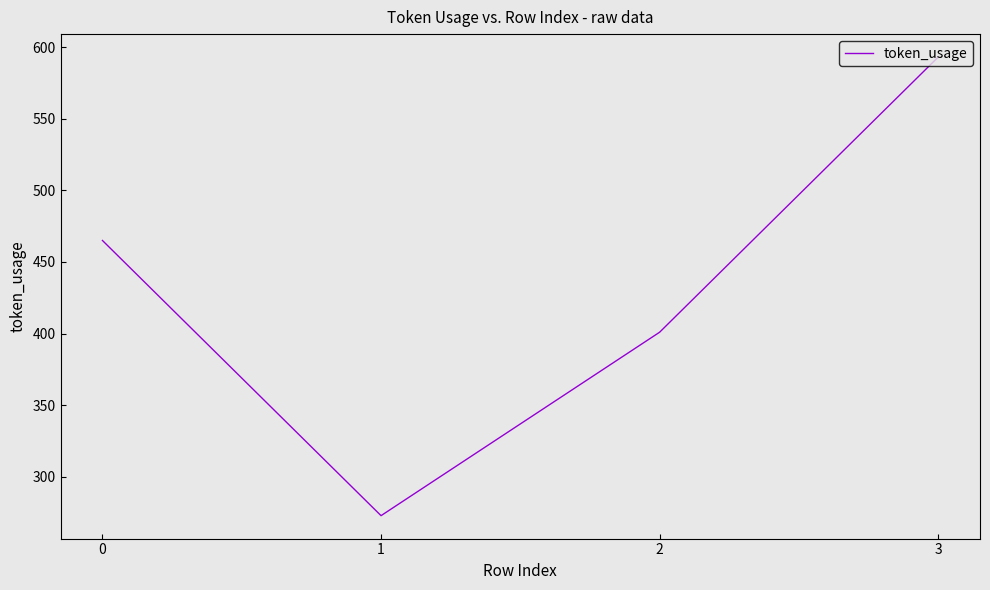

What is the sum of all values?

1732